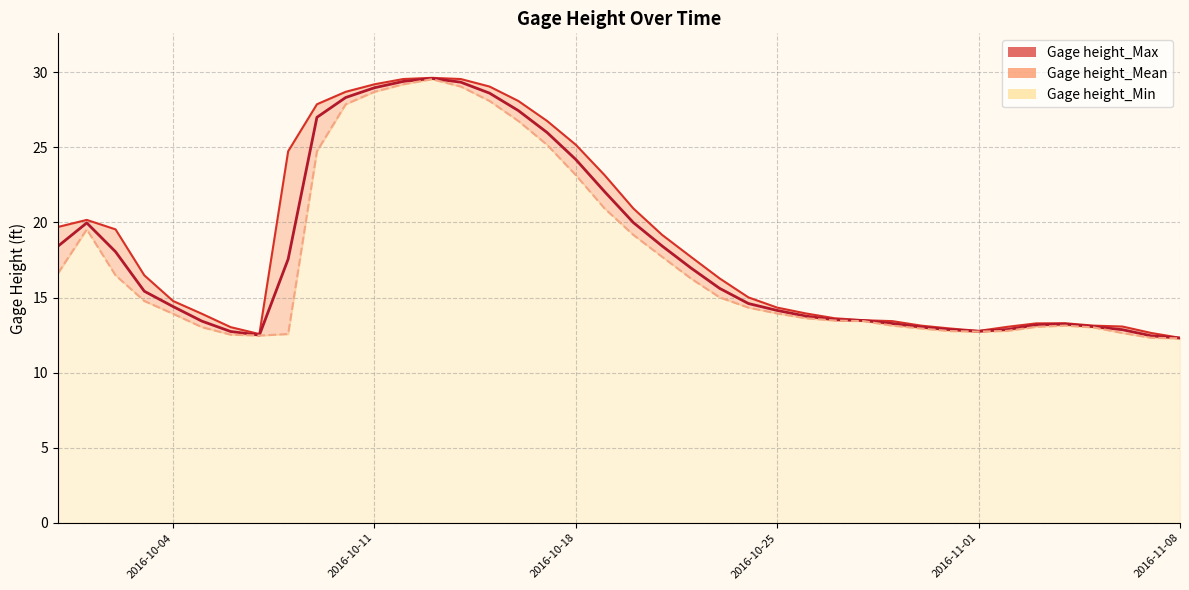

The value of Gage height_Min at 2016-10-26 is 8.4. True or false?

False